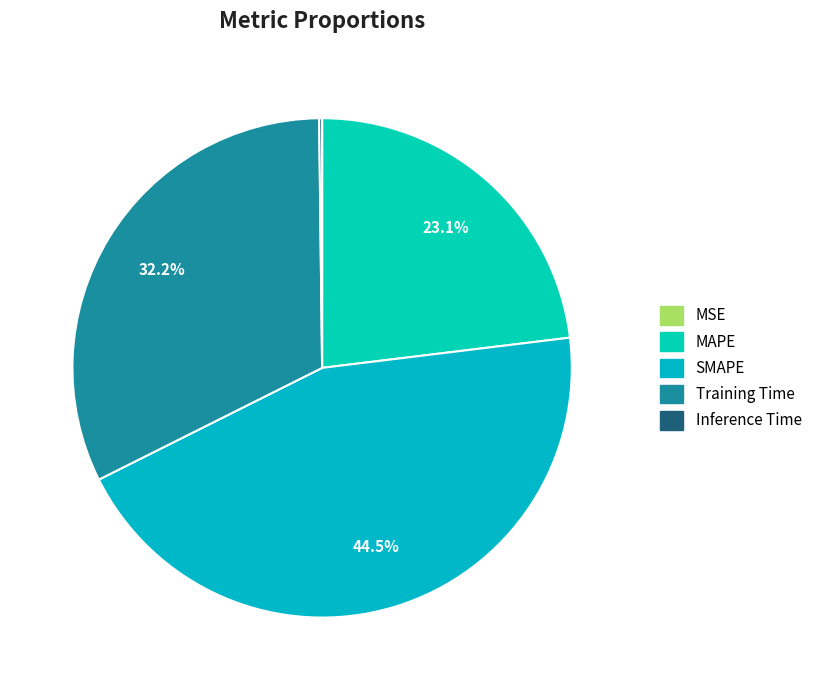

To the nearest percent, what is the combined percentage of Inference Time and Training Time?

32%